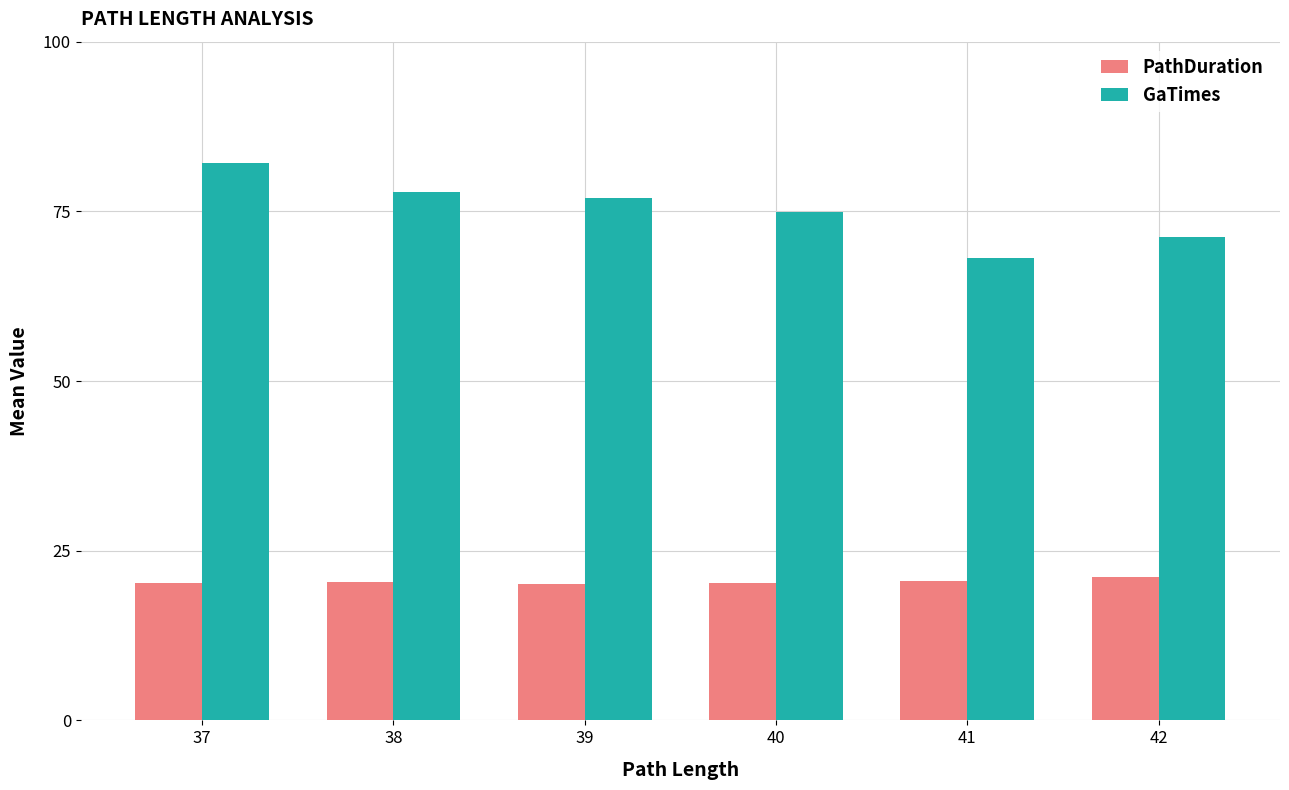

Rank the series by their average value, from lowest to highest.

PathDuration, GaTimes